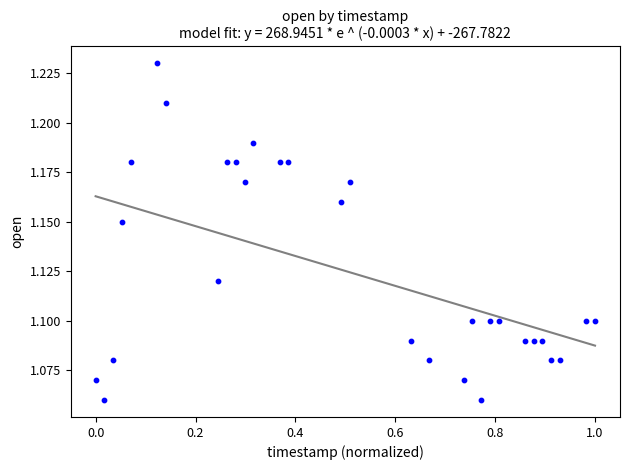

What is the range of X values (max minus min)?

1.0